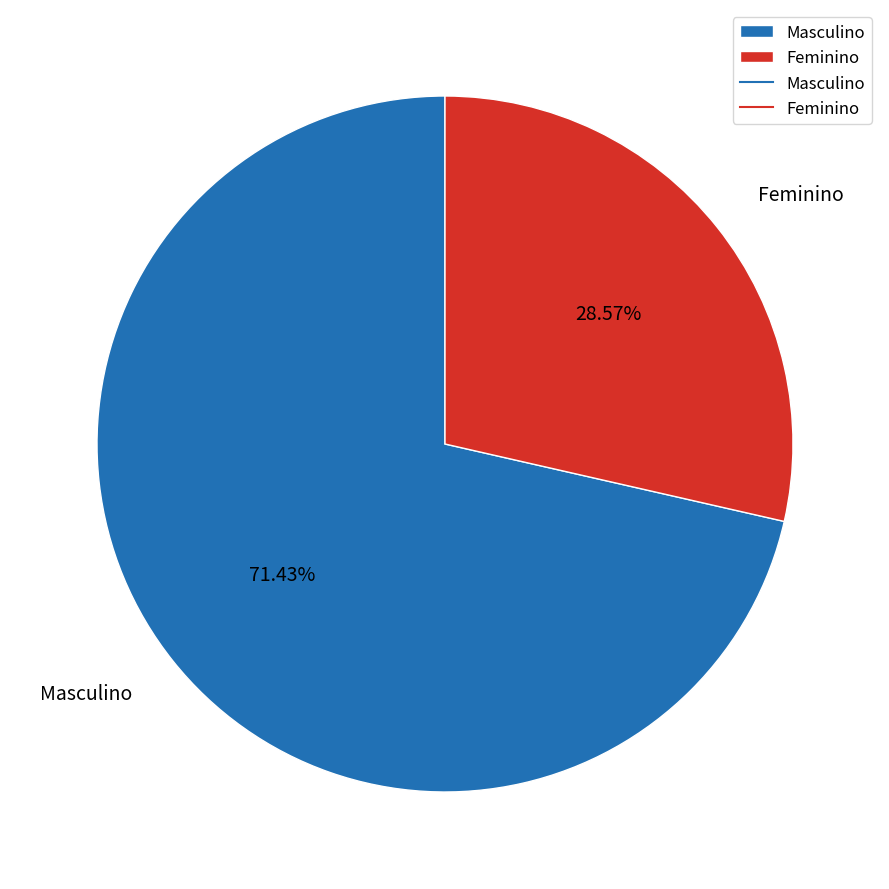

To the nearest percent, what is the combined percentage of Masculino and Feminino?

100%